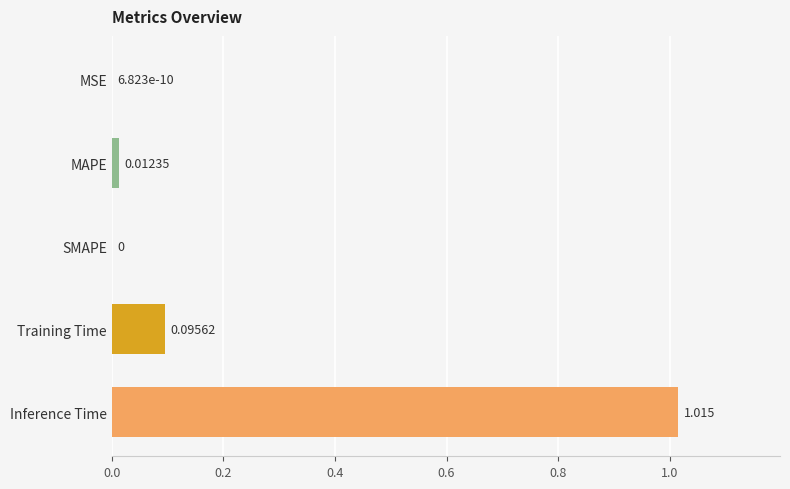

How many series are shown in this chart?

1